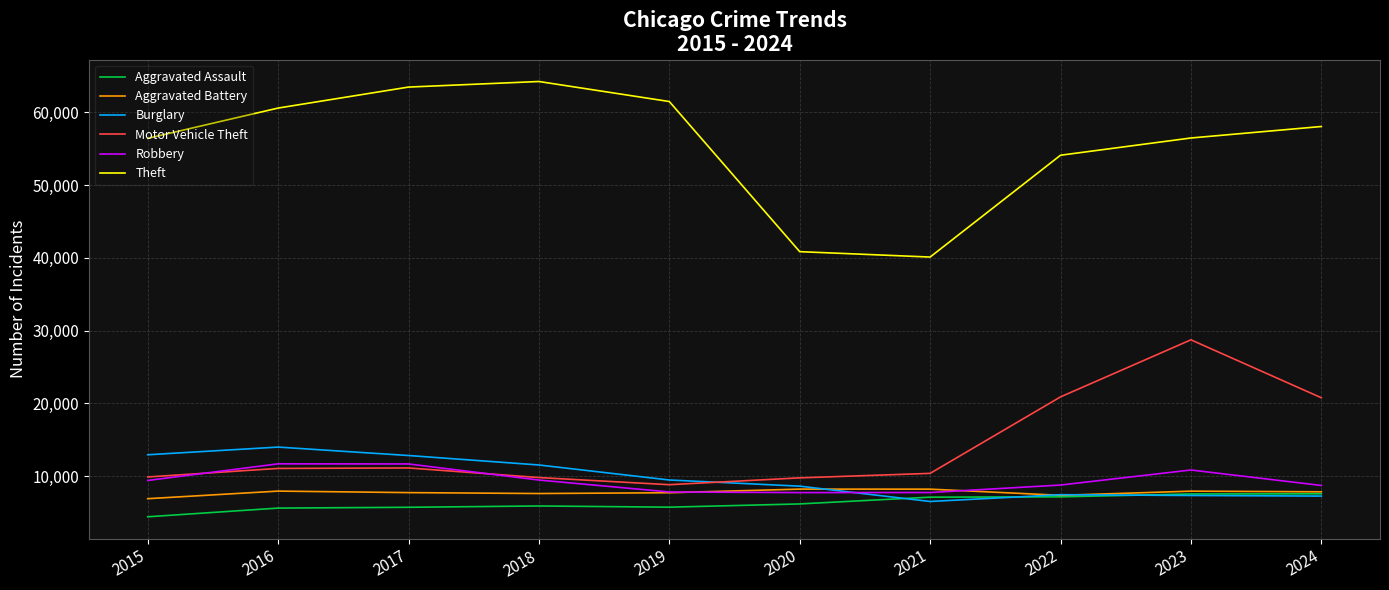

True or false: Aggravated Assault and Theft intersect in this chart.

False